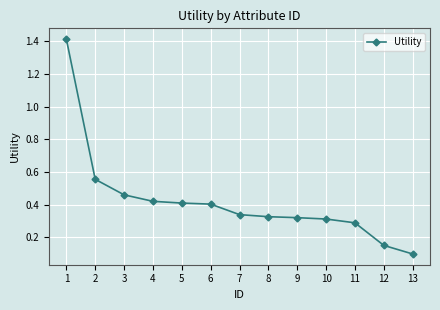

How many lines are shown in the chart?

1